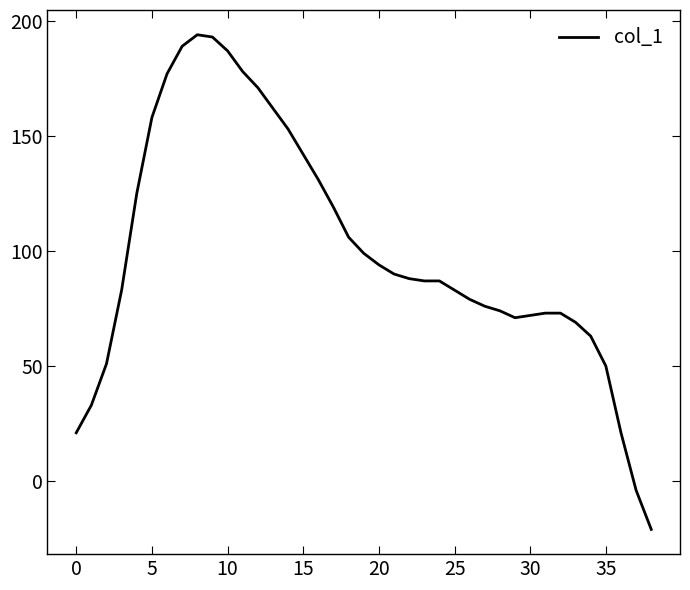

What is the difference between the maximum and minimum values?

215